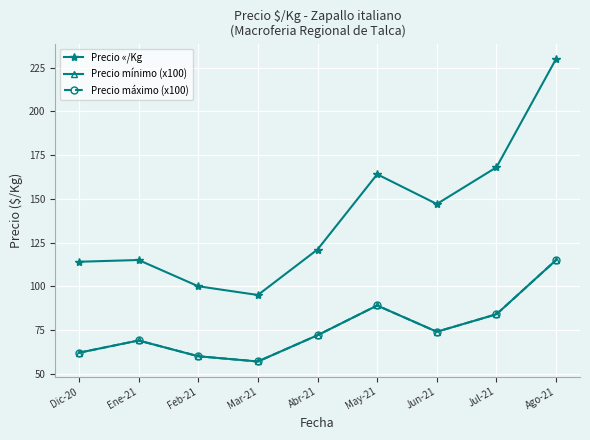

Does the chart have visible grid lines?

Yes